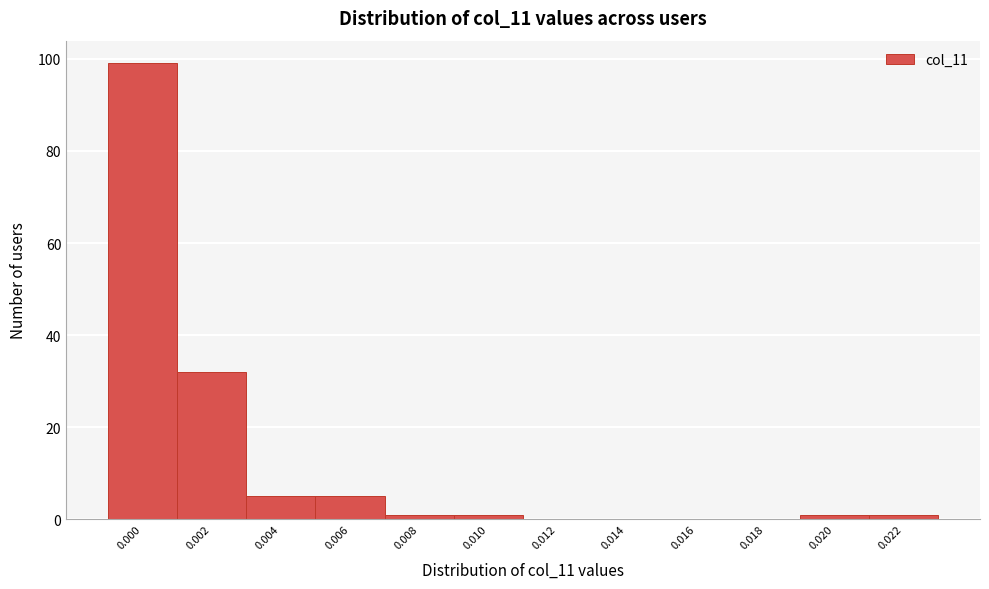

Reading left to right, transcribe all the data shown in this chart.

0.000=99	0.002=32	0.004=5	0.006=5	0.008=1	0.010=1	0.012=0	0.014=0	0.016=0	0.018=0	0.020=1	0.022=1